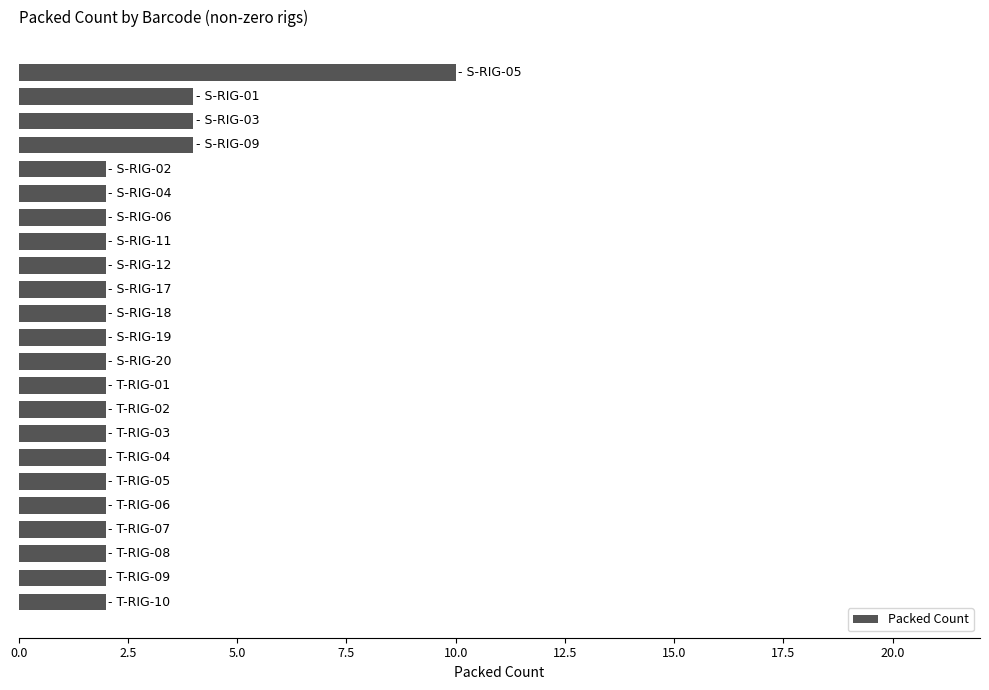

How many bars are there in total?

23